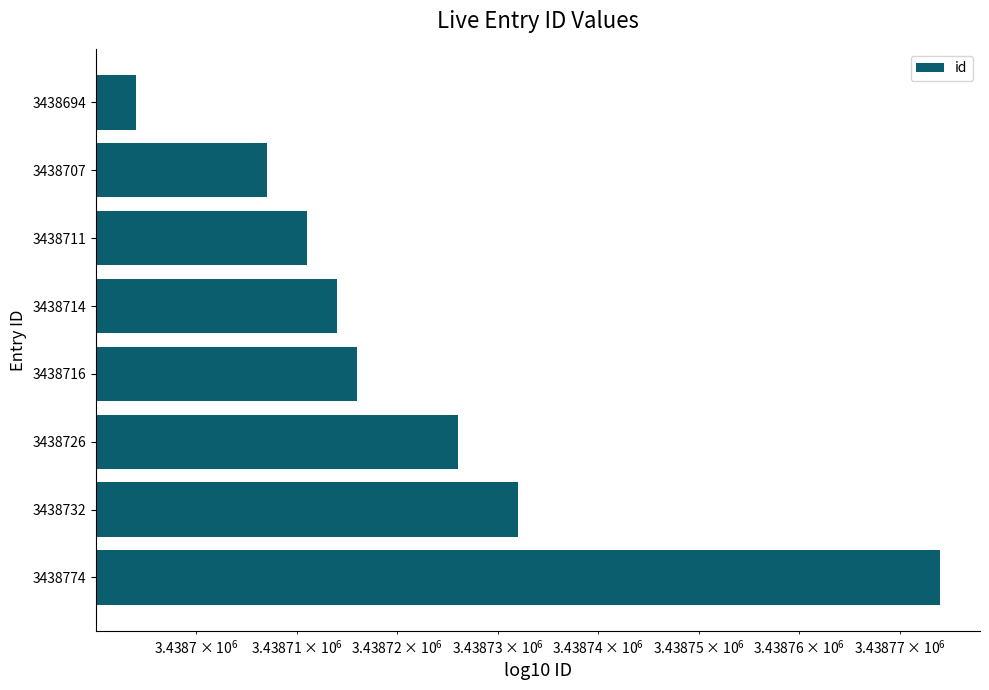

What is the smallest value displayed?

3438694